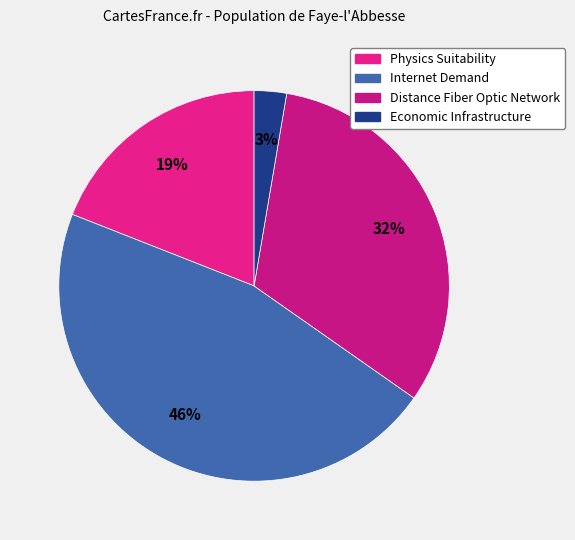

What percentage is the Internet Demand slice, to the nearest percent?

46%